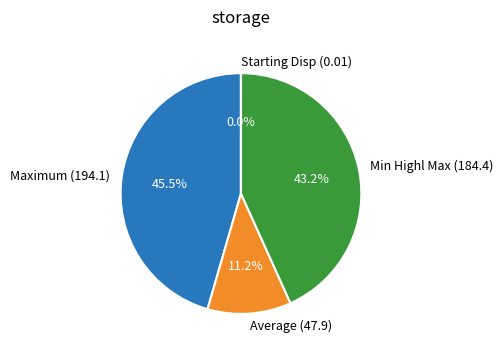

Combined, do Min Highl Max (184.4) and Maximum (194.1) account for over 50%?

Yes